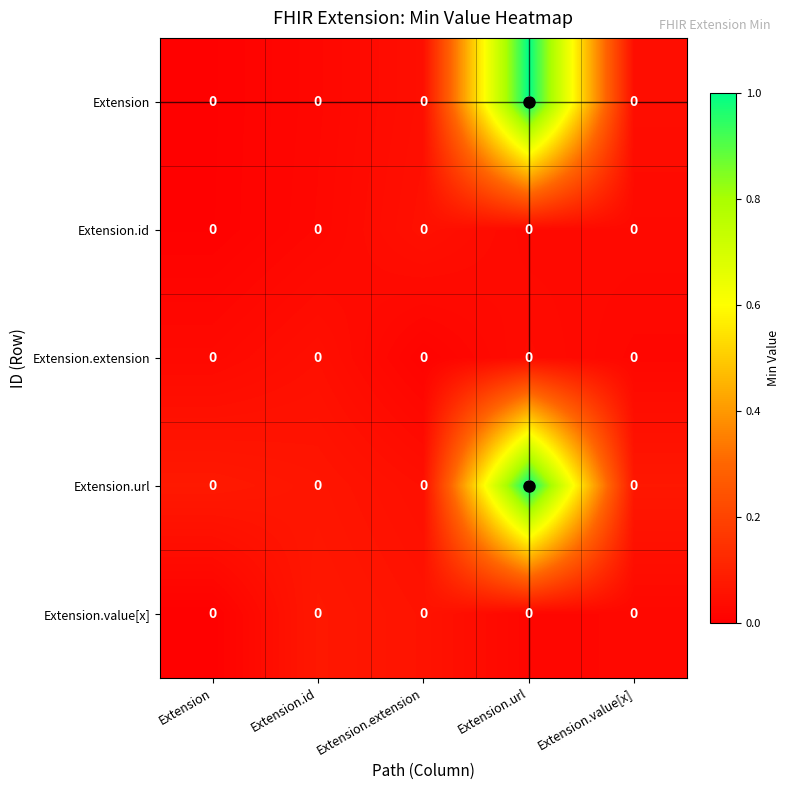

Which has a higher value, Extension or Extension.value[x]?

Extension.value[x]